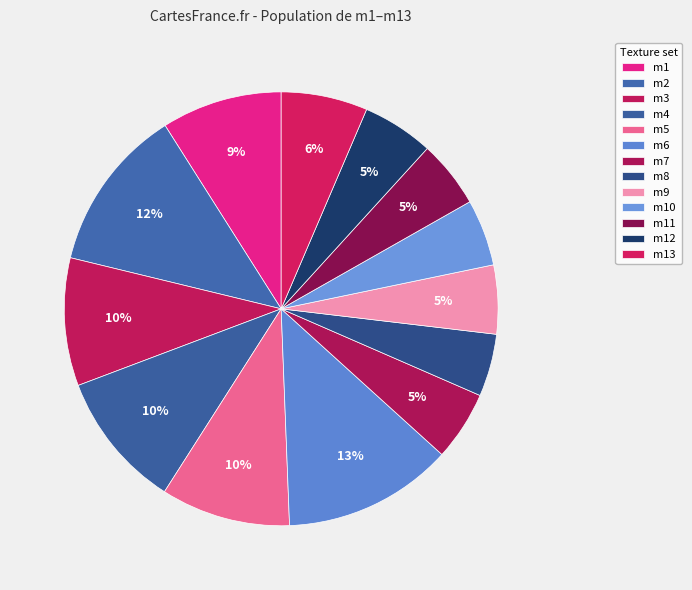

Which slice is the smallest?

m8